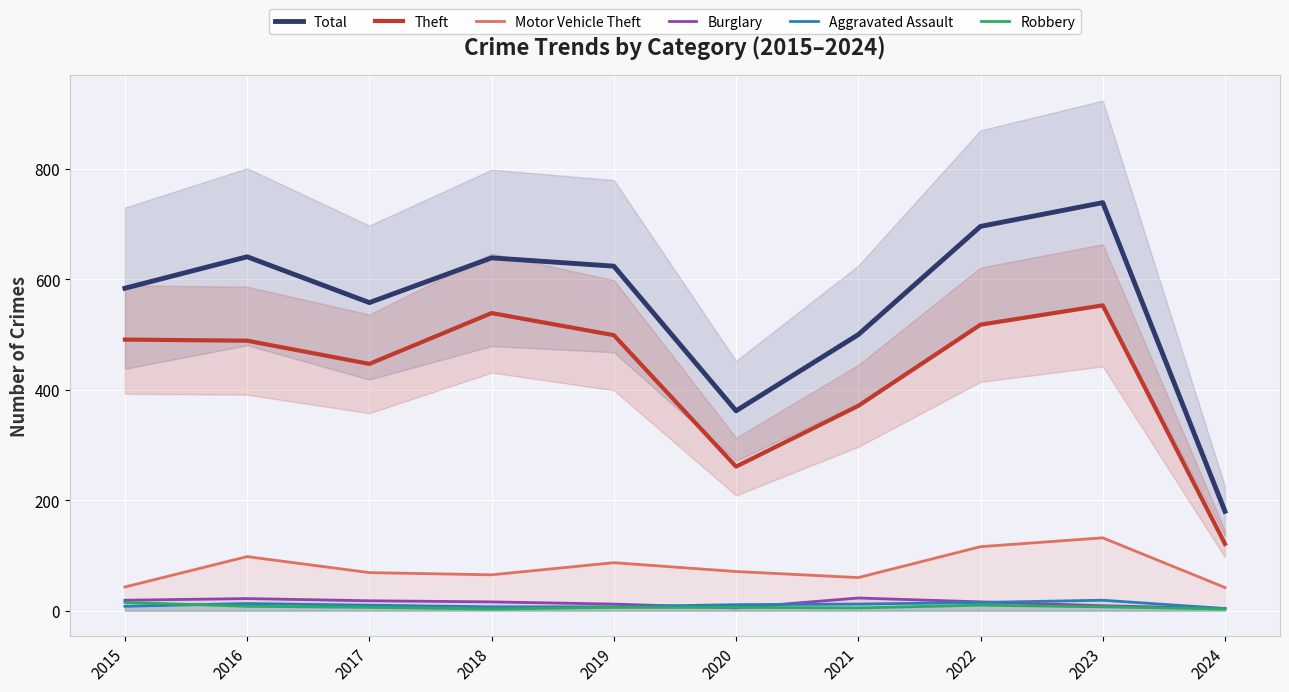

The value of Robbery at 2021 is 2. True or false?

False